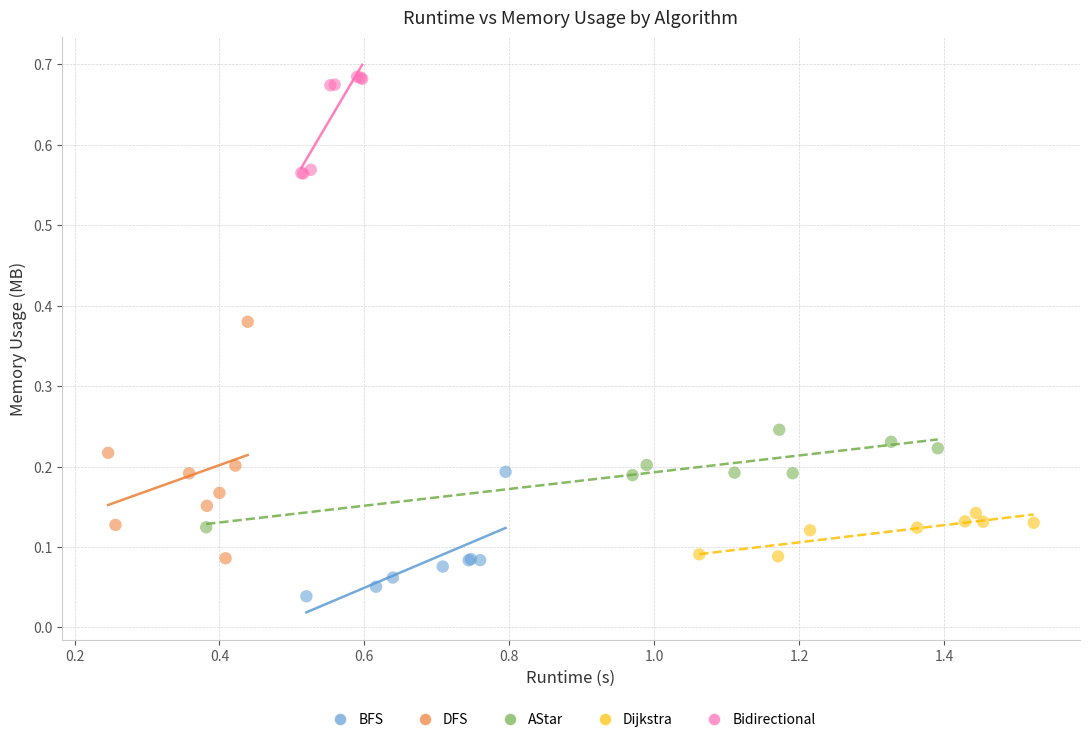

What are all the series names shown in the legend?

BFS, DFS, AStar, Dijkstra, Bidirectional